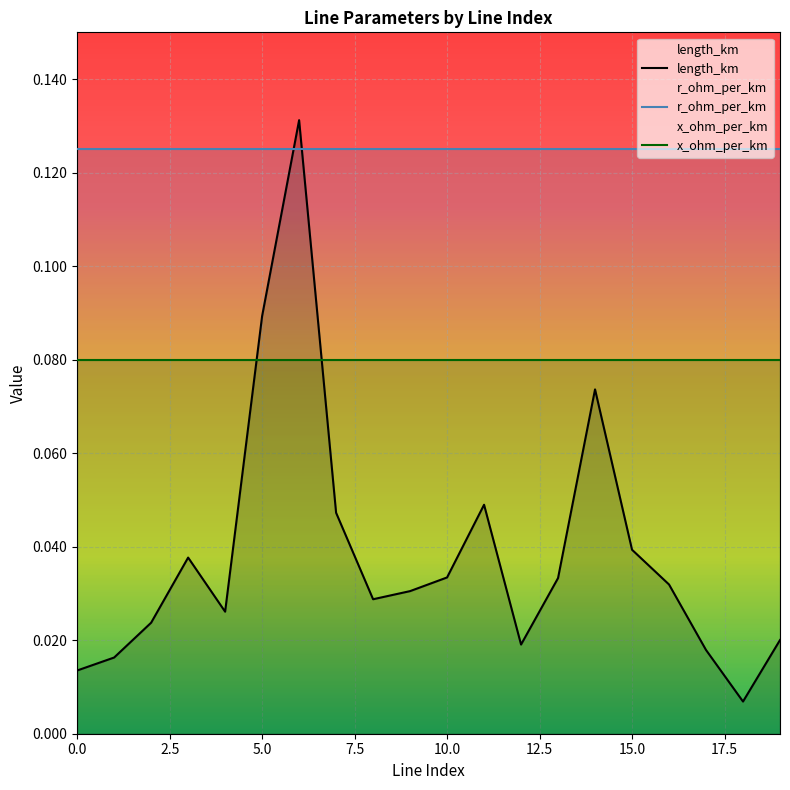

What is the sum of all x_ohm_per_km values?

1.6